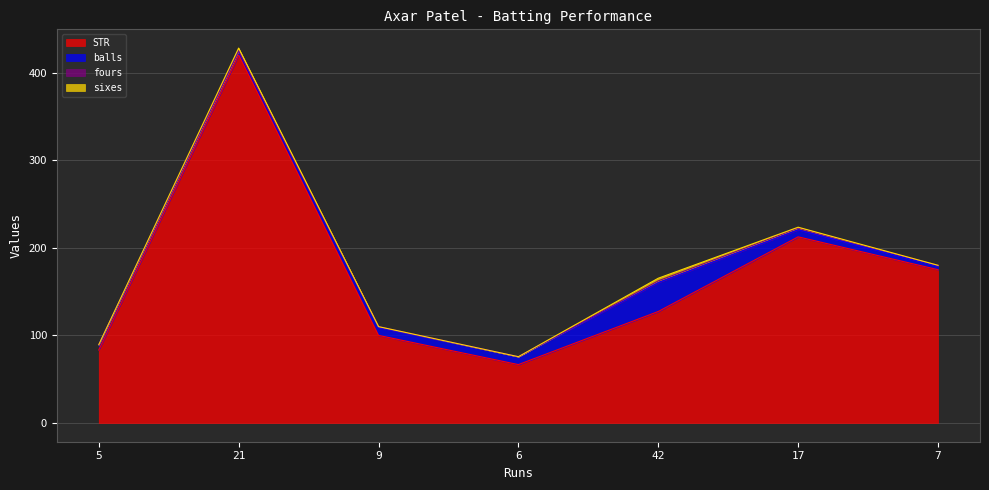

Reading left to right, what are all the values shown in this chart?

STR: 5=83.3	21=420.0	9=100.0	6=66.7	42=127.3	17=212.5	7=175.0
balls: 5=6.0	21=5.0	9=9.0	6=9.0	42=33.0	17=8.0	7=4.0
fours: 5=0.0	21=0.0	9=1.0	6=0.0	42=2.0	17=2.0	7=1.0
sixes: 5=0.0	21=3.0	9=0.0	6=0.0	42=3.0	17=1.0	7=0.0